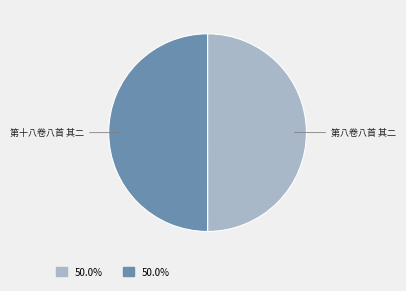

Count the number of slices in the pie.

2